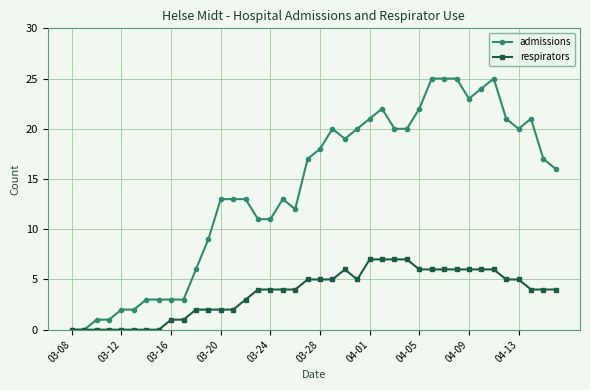

What is the difference between the maximum and minimum values in the admissions series?

25